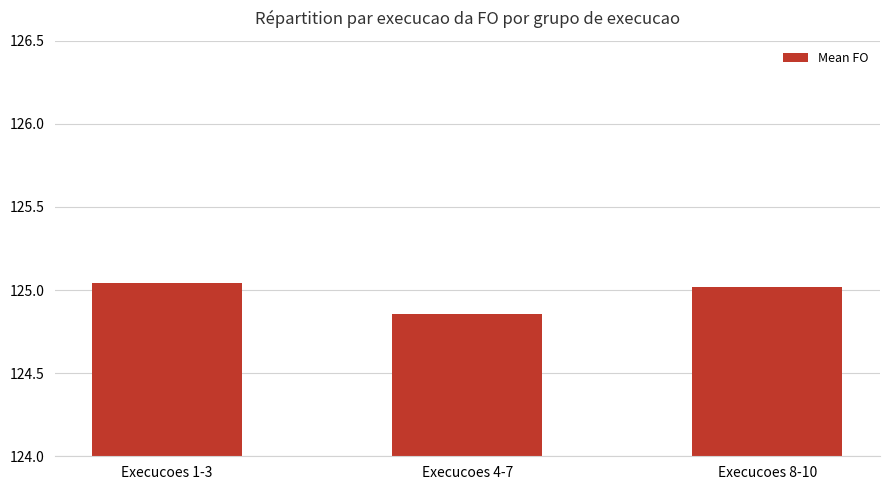

What is the label of the 2nd bar from the left?

Execucoes 4-7